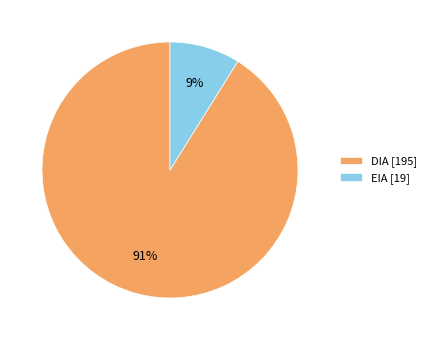

Approximately how many times larger is the value at EIA compared to DIA?

0.1